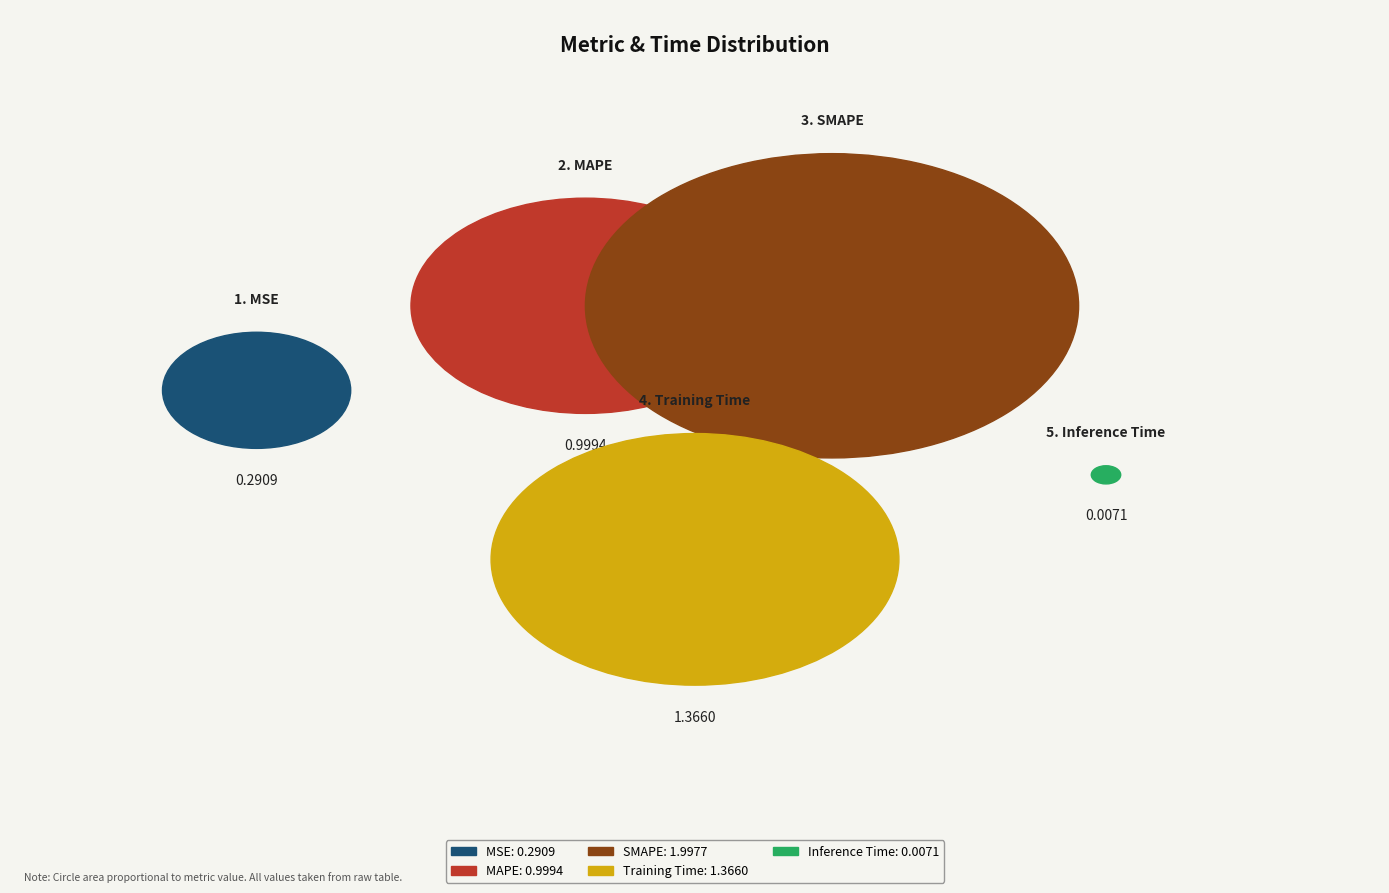

What percentage do SMAPE and MSE together represent?

49.1%